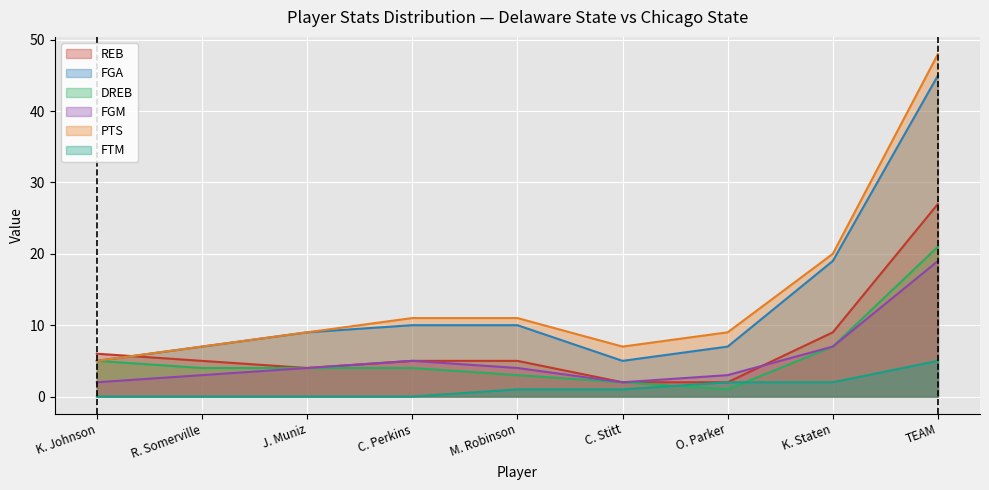

What is the label of the 9th point from the left?

TEAM